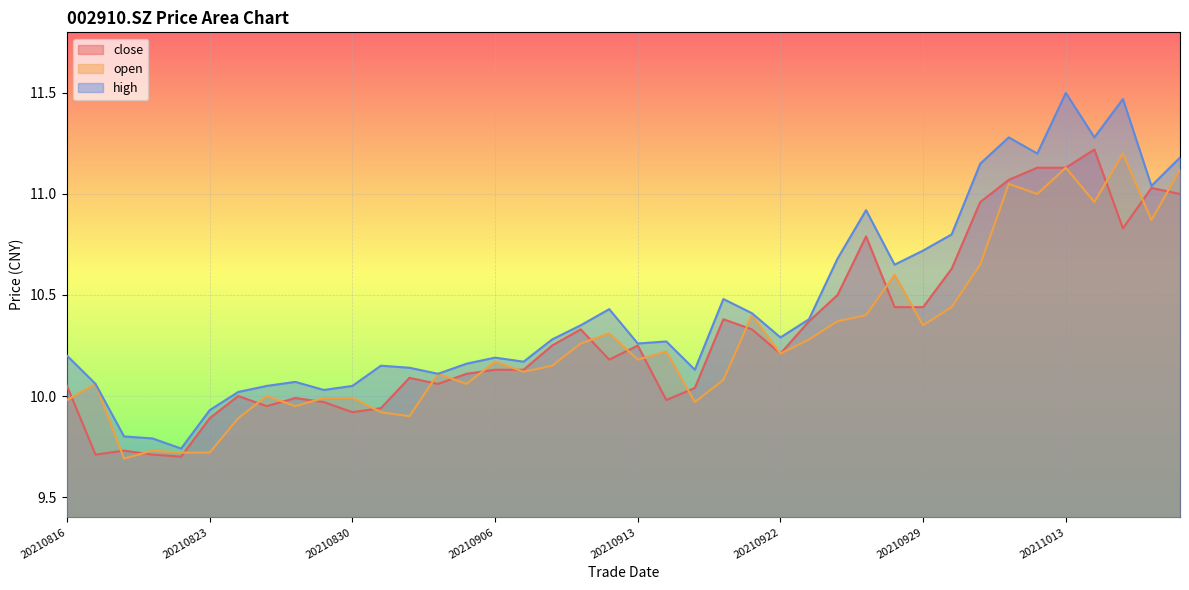

How many values in the high series exceed 10?

36